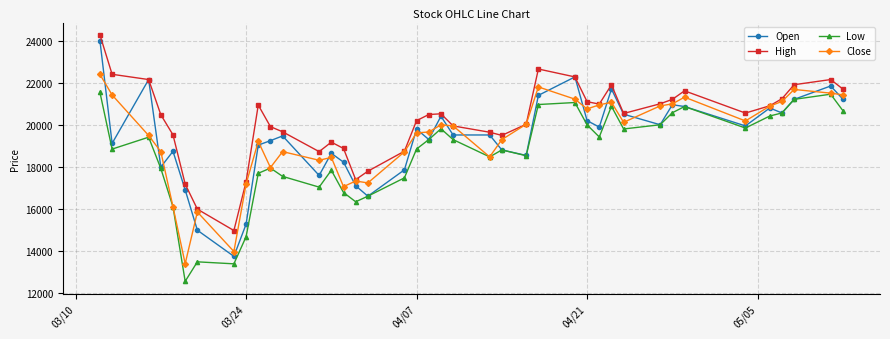

True or false: Low and High cross at least once.

False